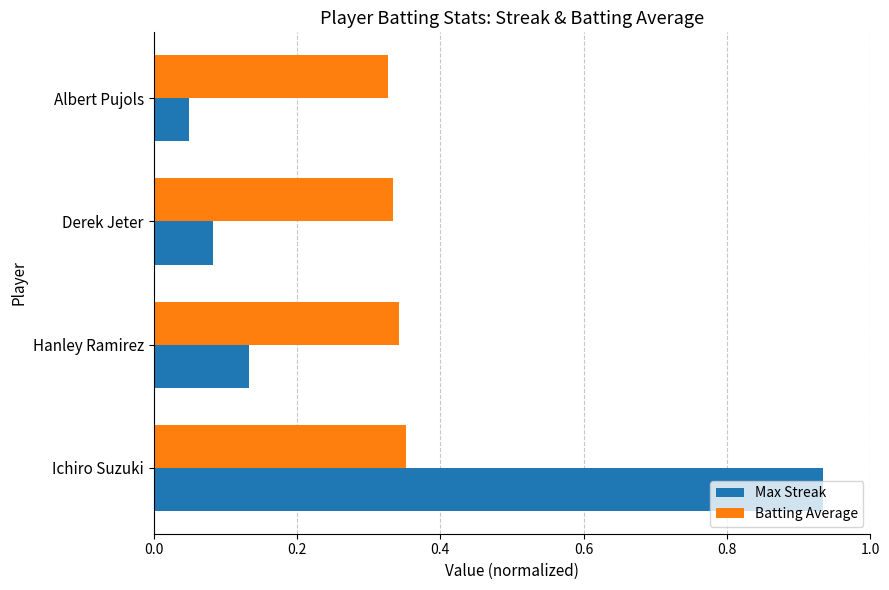

At how many categories does at least one series exceed 0?

4